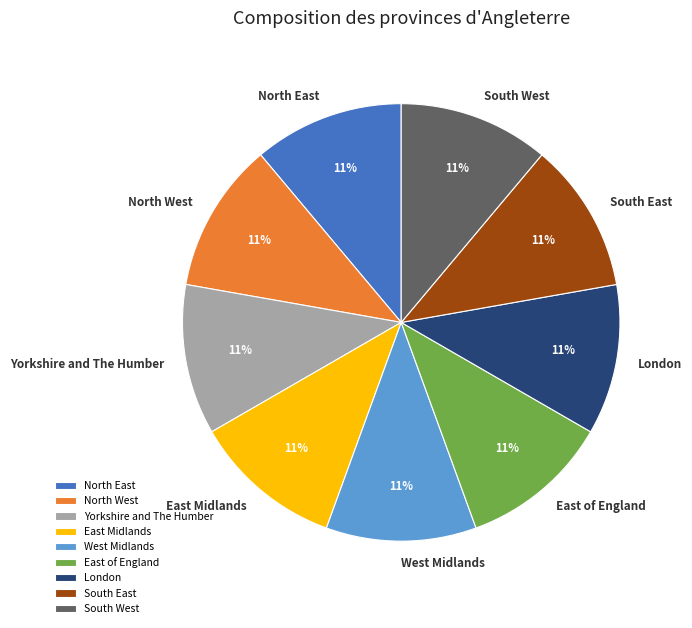

True or false: Yorkshire and The Humber accounts for 11% of the total.

True